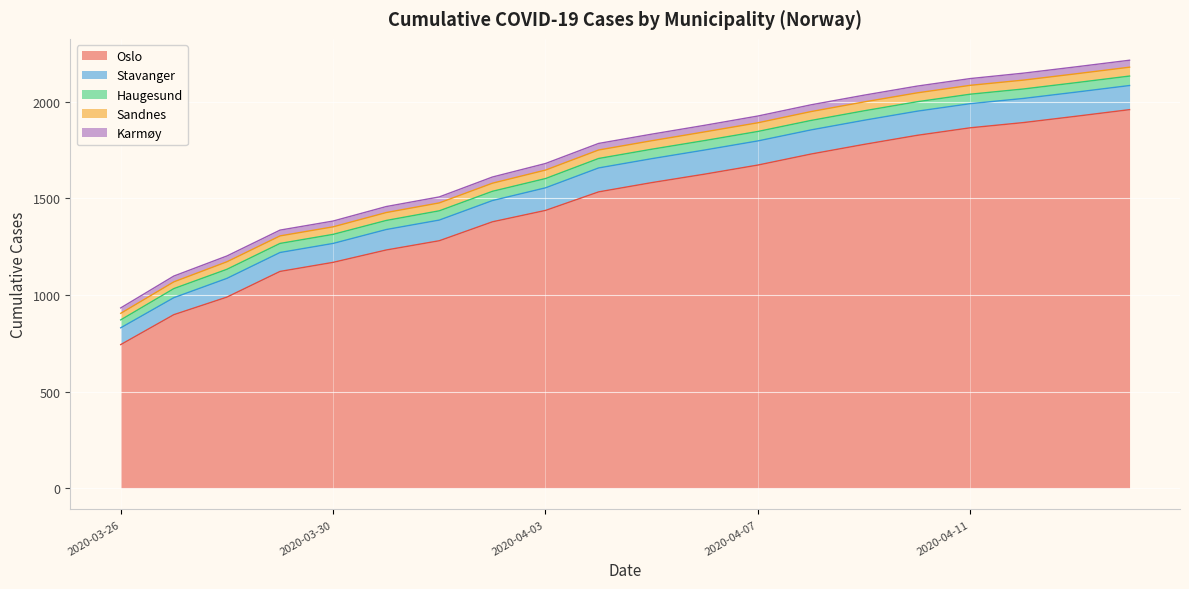

What is the lowest value of the Stavanger series?

87